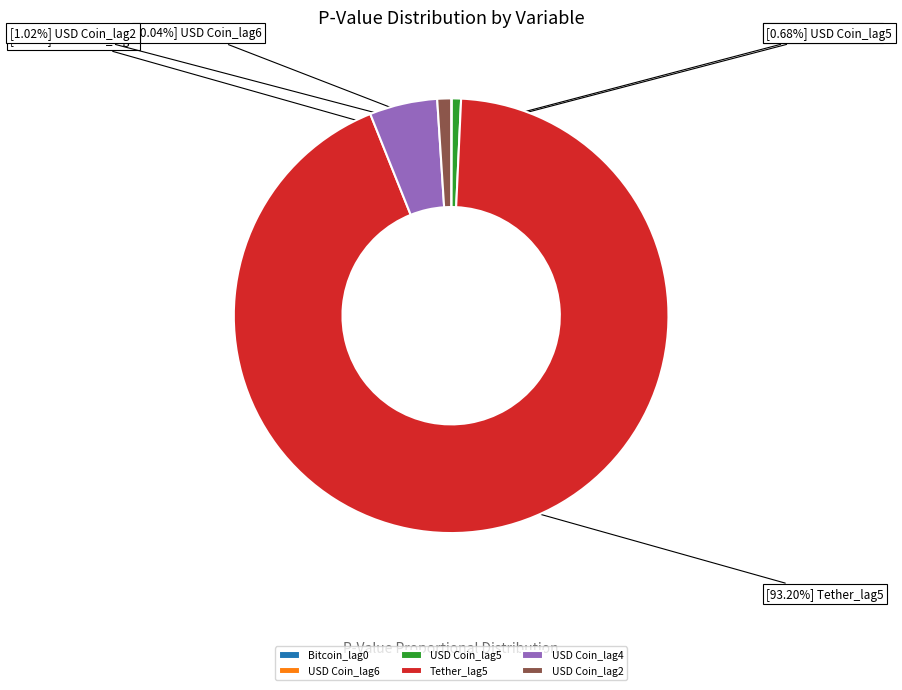

What is the majority slice?

Tether_lag5